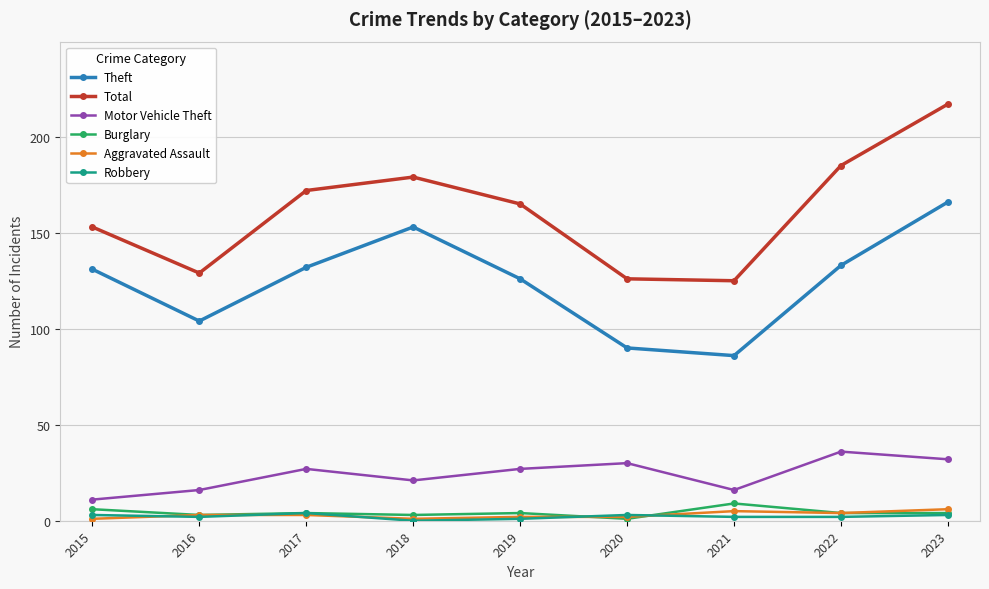

The Motor Vehicle Theft series shows 36 at 2022. True or false?

True